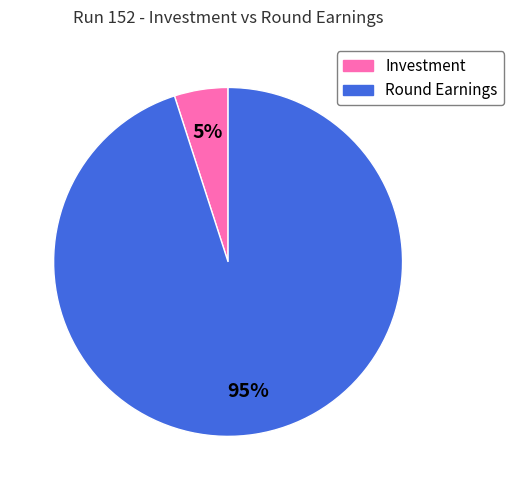

To the nearest percent, what is the difference between the largest and smallest slice percentages?

90%